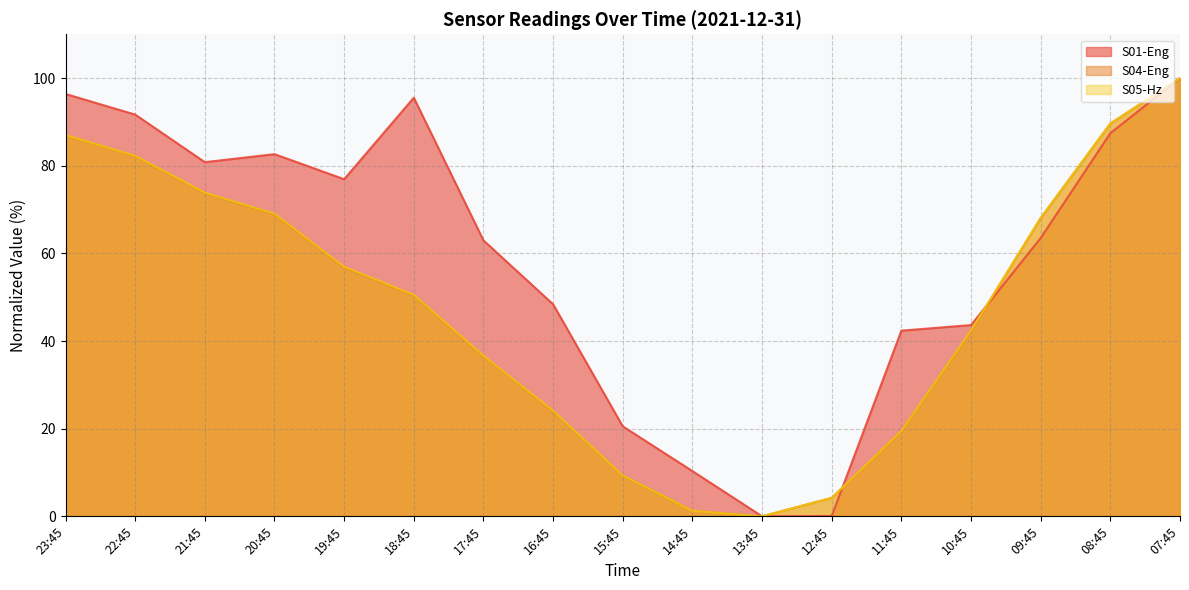

What are all the series names shown in the legend?

S01-Eng, S04-Eng, S05-Hz